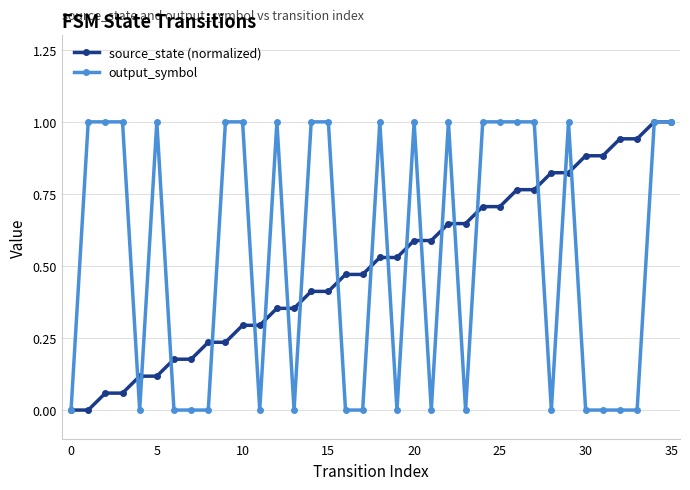

Does the chart display data point markers on the line(s)?

Yes